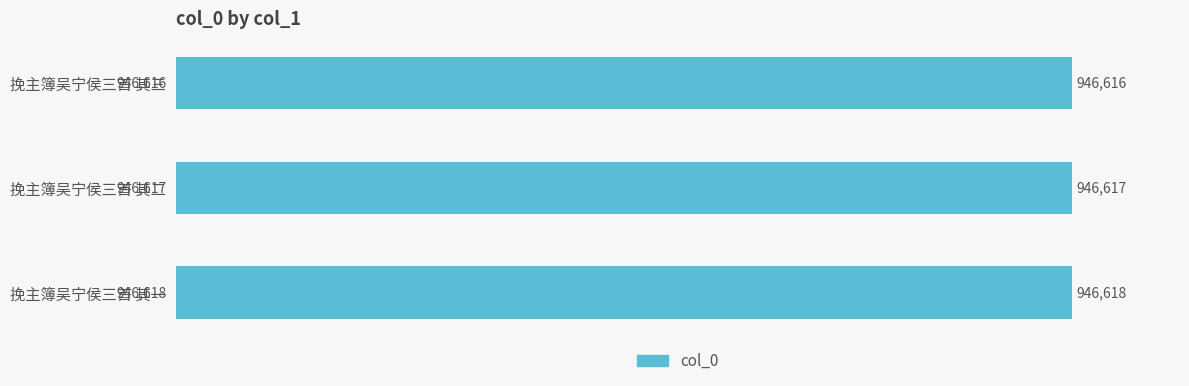

Where is the data nearest to the value 946617?

挽主簿吴宁侯三首 其二